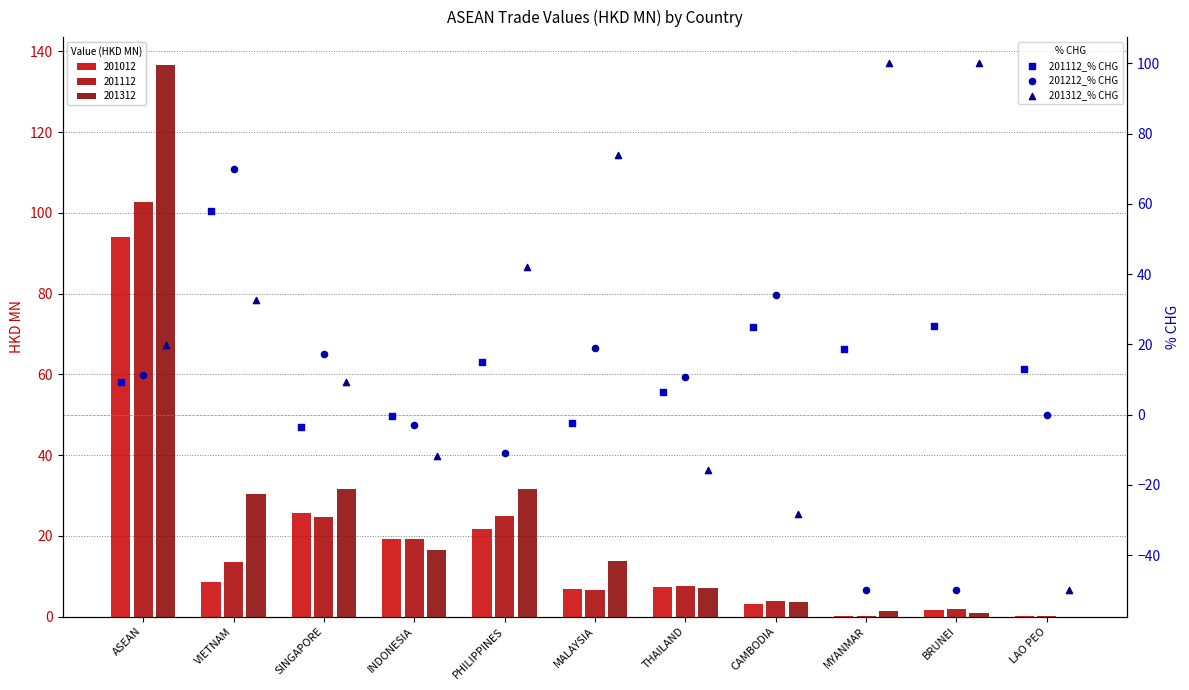

Which series reaches the maximum Y coordinate?

201312_% CHG